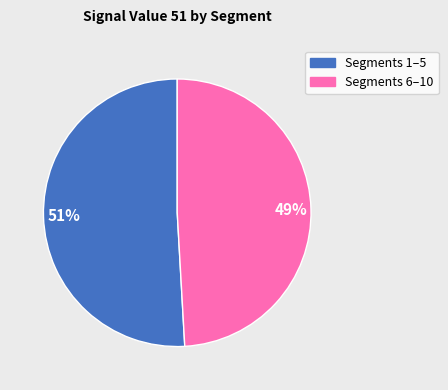

To the nearest percent, what is the average slice percentage?

50%